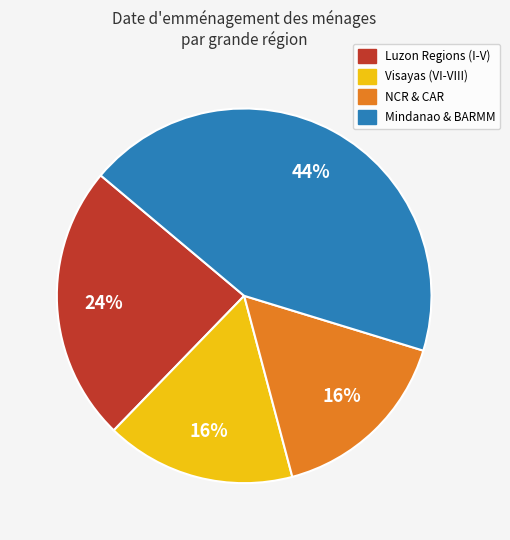

To the nearest percent, what is the average slice percentage?

25%